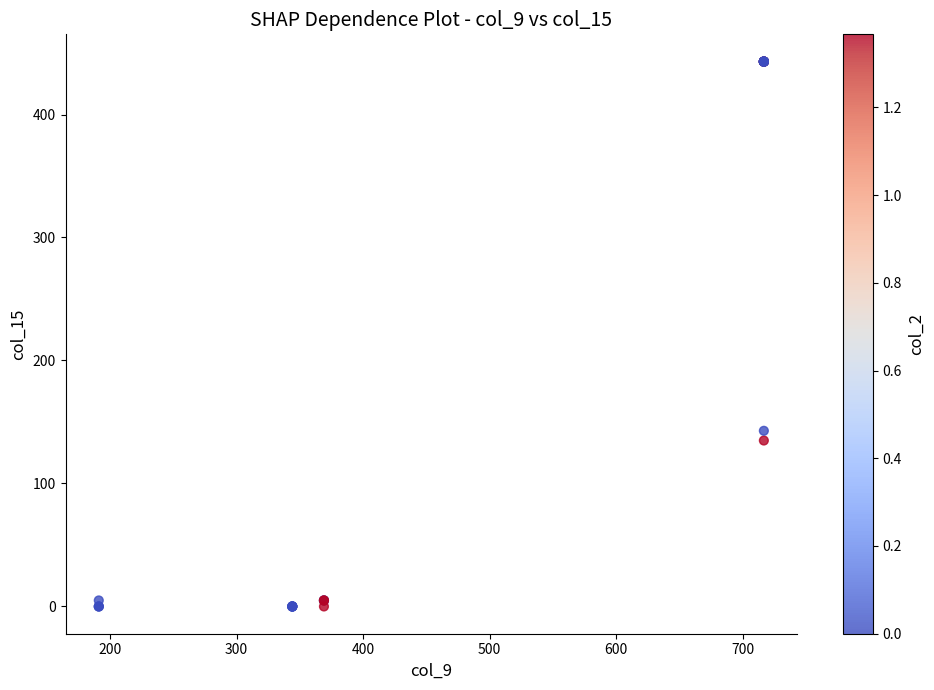

What Y value in the scatter plot is closest to 221?

142.8